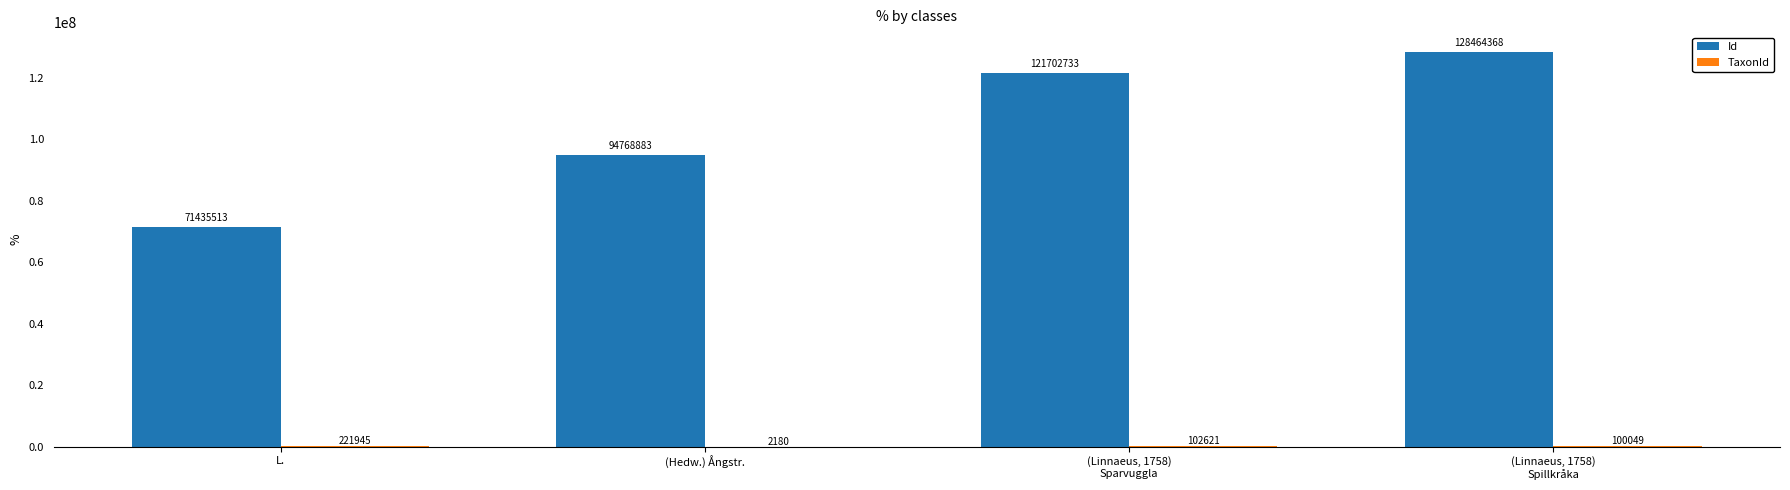

Between (Hedw.) Ångstr. and (Linnaeus, 1758)
Sparvuggla, which series saw the biggest shift?

Id